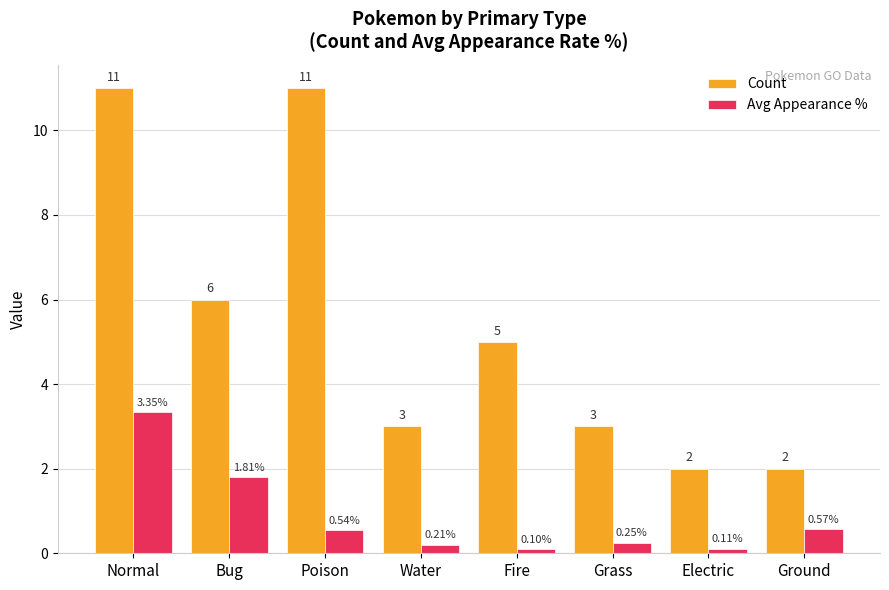

Rank the series at Bug from highest to lowest value.

Count, Avg Appearance %